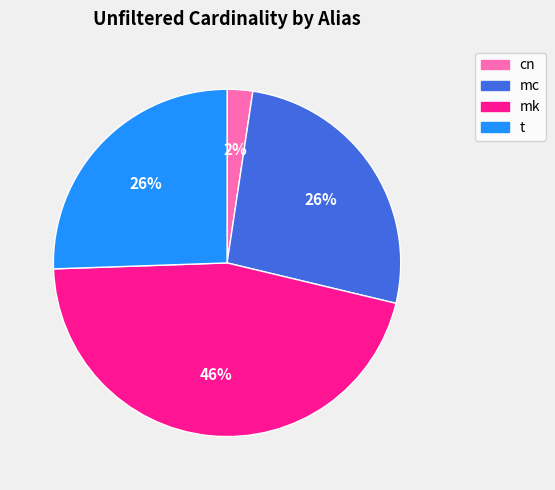

True or false: mk accounts for 32% of the total.

False